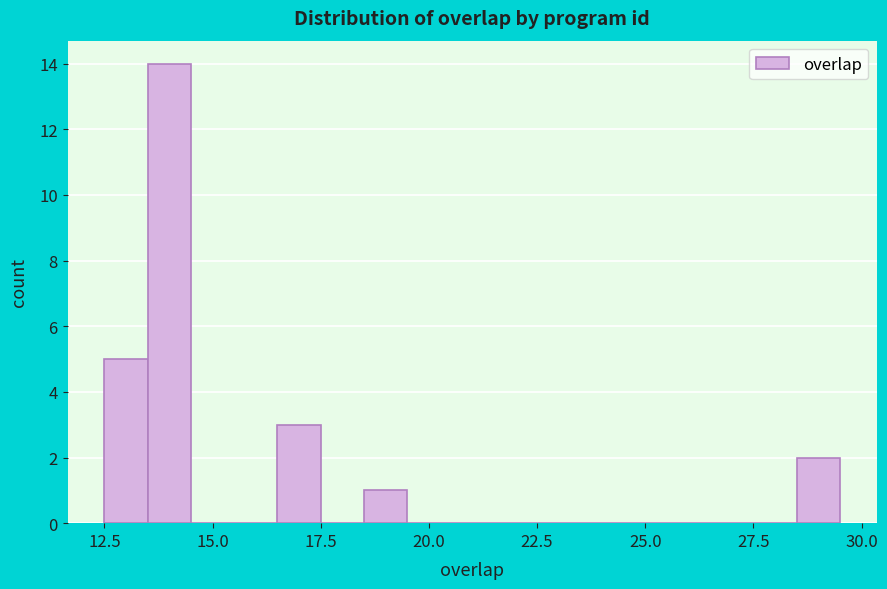

Around what value on the x-axis is the tallest bar? Give the approximate position of its centre, as read against the axis.

14.0